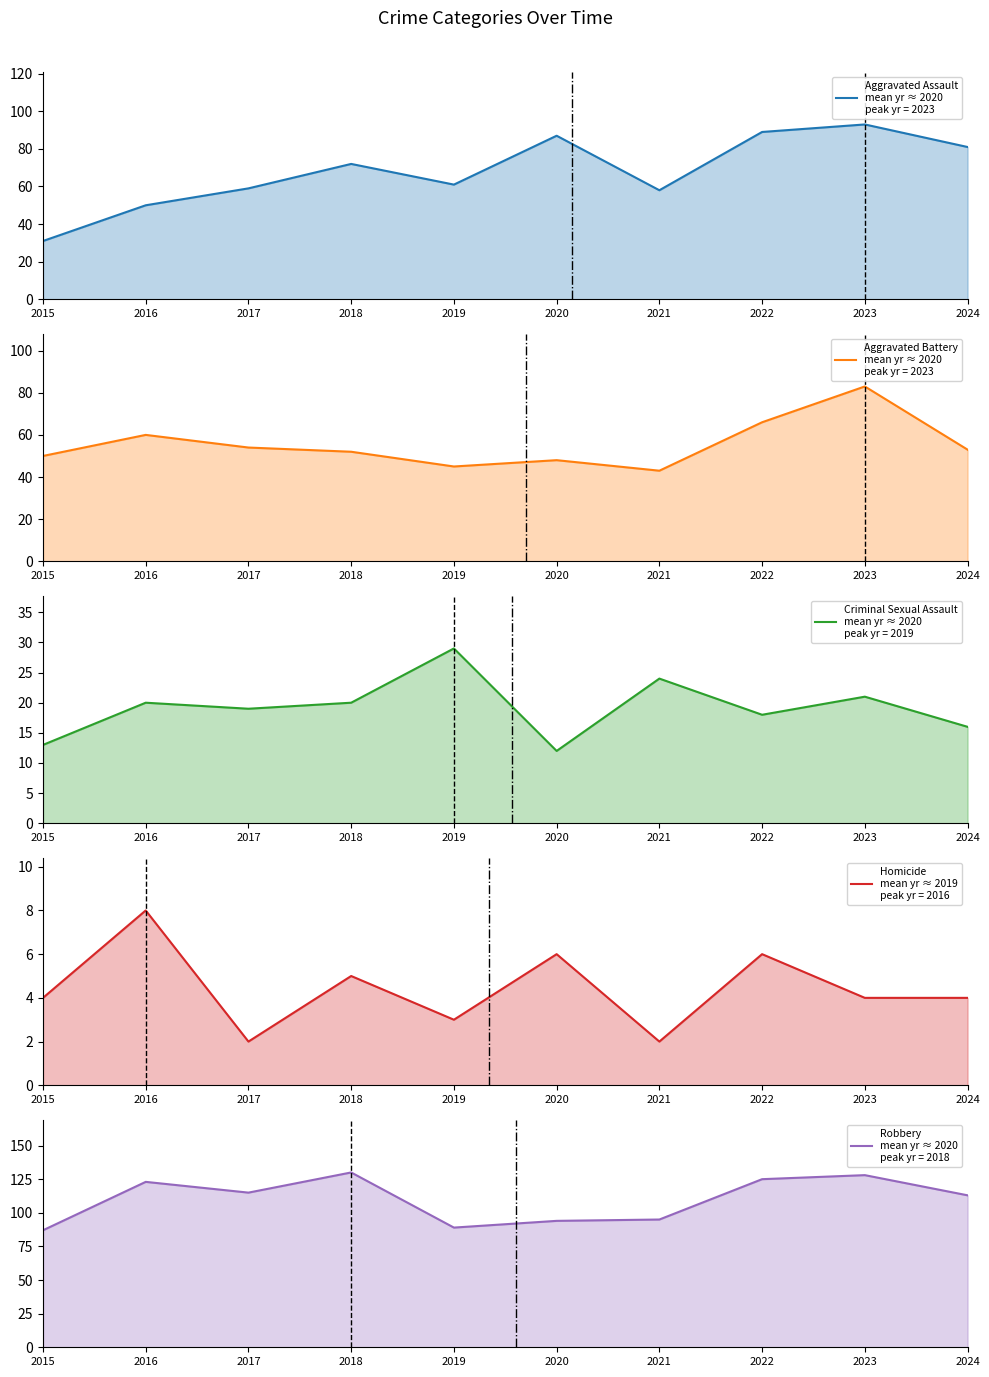

What is the difference between the Robbery values at 2016 and 2023?

5